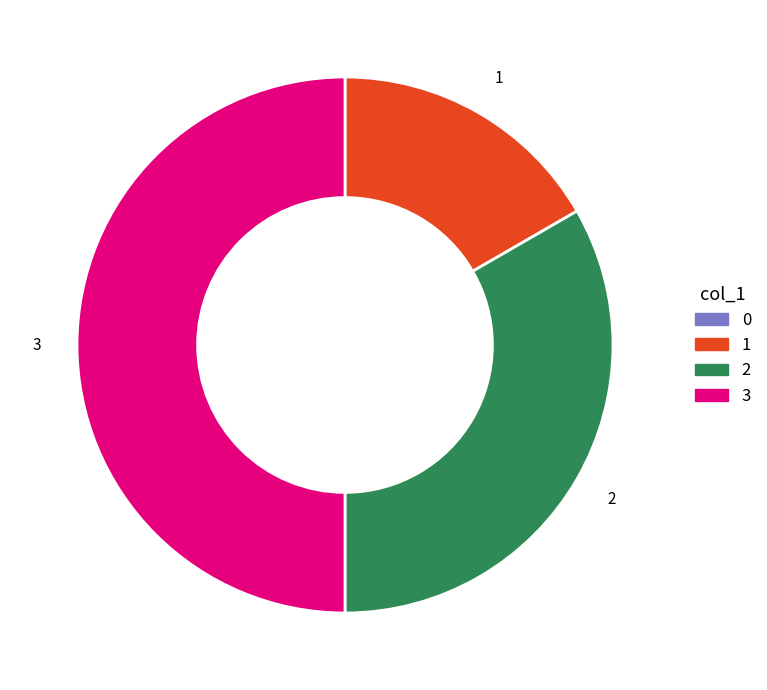

Which has a higher value, 3 or 1?

3